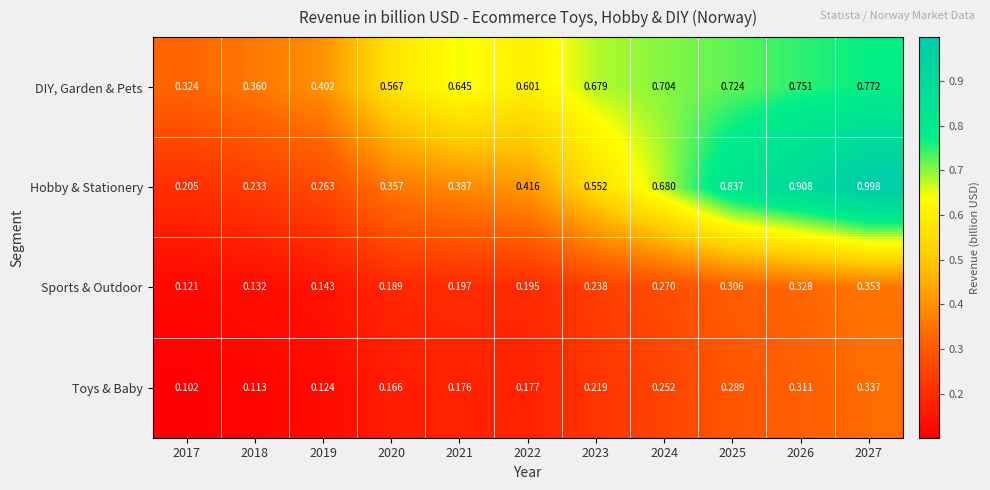

Rank the series at 2024 from lowest to highest value.

Toys & Baby, Sports & Outdoor, Hobby & Stationery, DIY, Garden & Pets